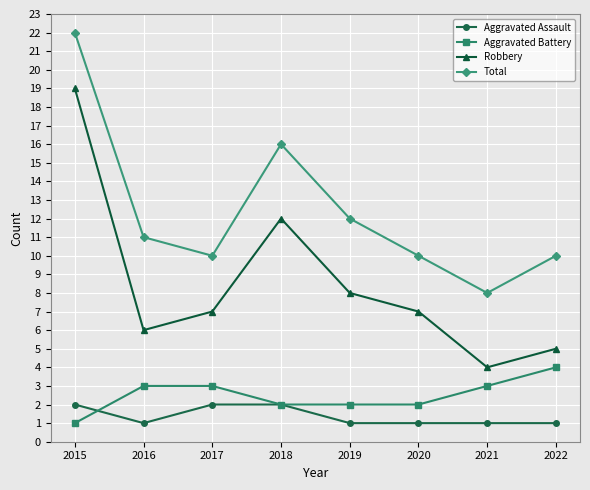

True or false: Total and Robbery cross at least once.

False